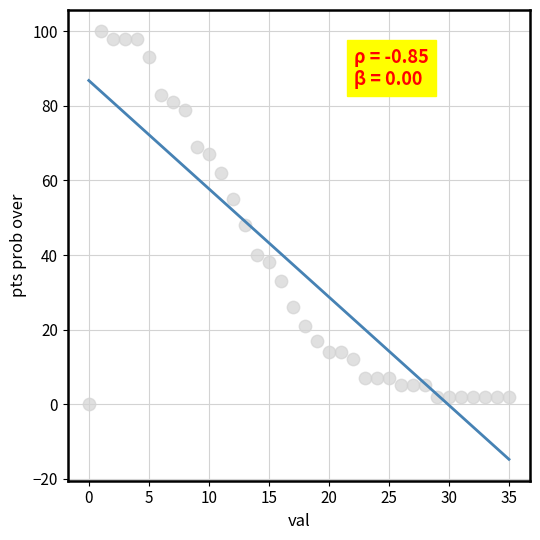

What Y value in the scatter plot is closest to 50?

48